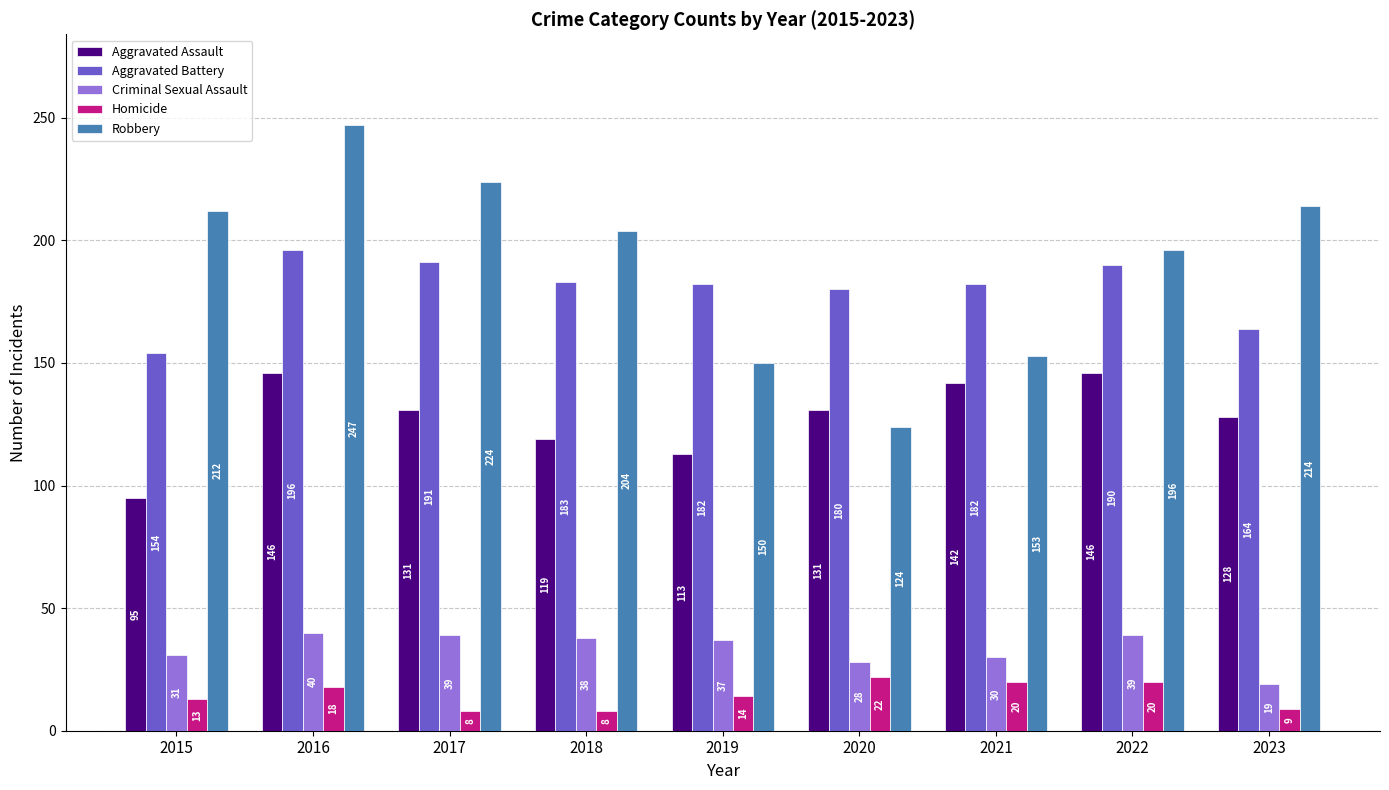

Which series has the largest total across all categories?

Robbery